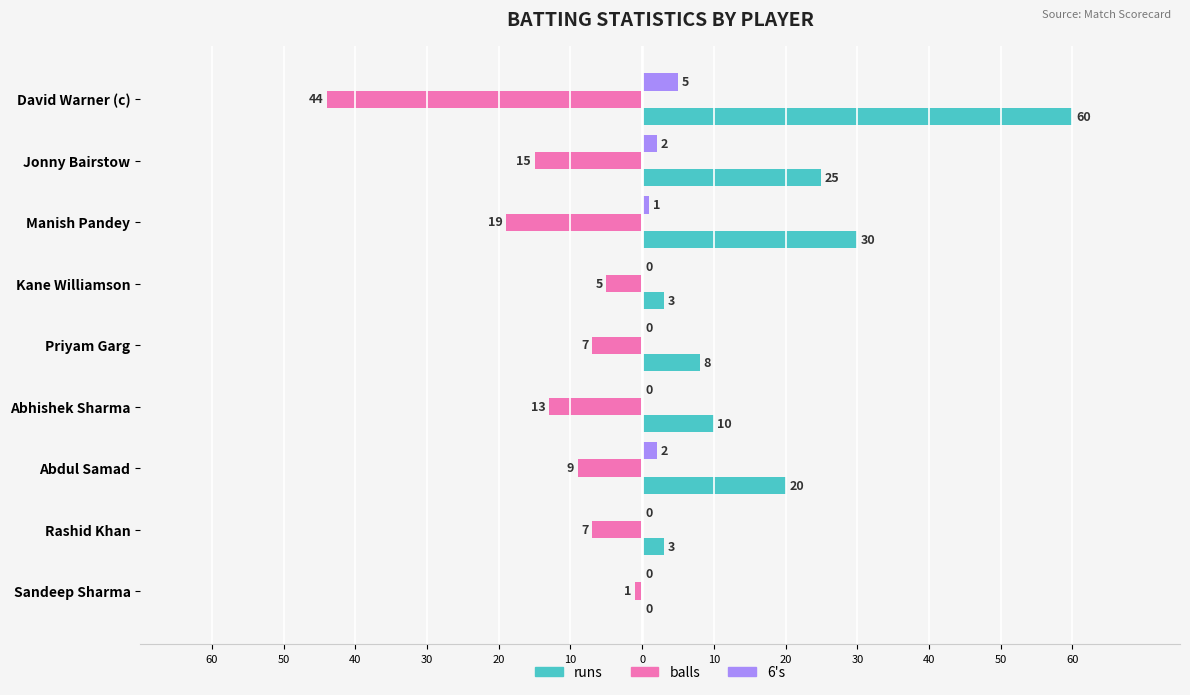

What are all the series names shown in the legend?

runs, balls, 6's